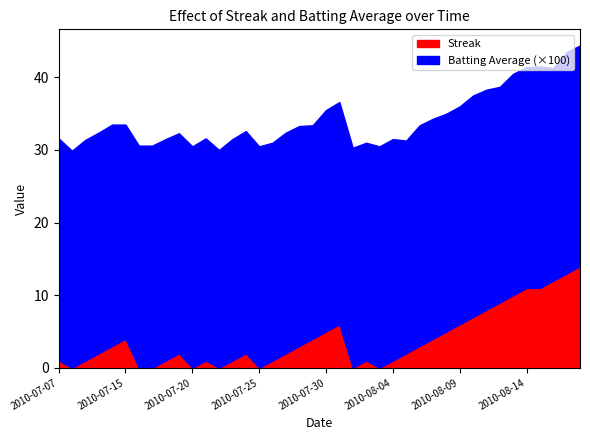

What is the label of the 25th point from the left?

2010-08-03